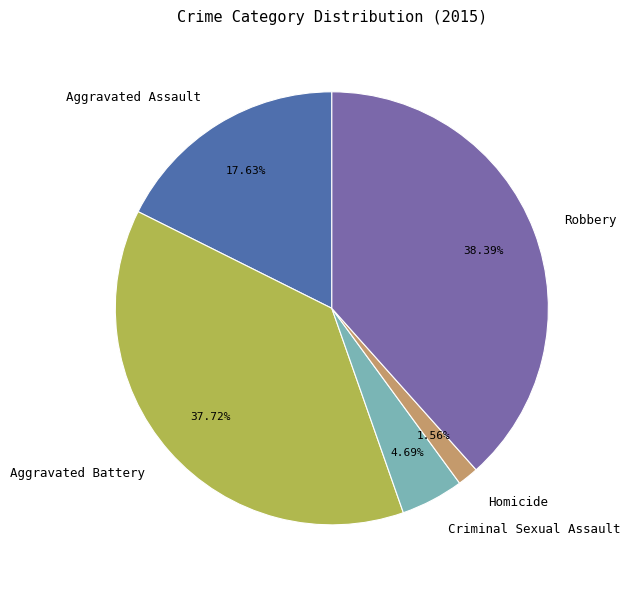

Approximately how many times larger is the value at Aggravated Battery compared to Aggravated Assault?

2.1